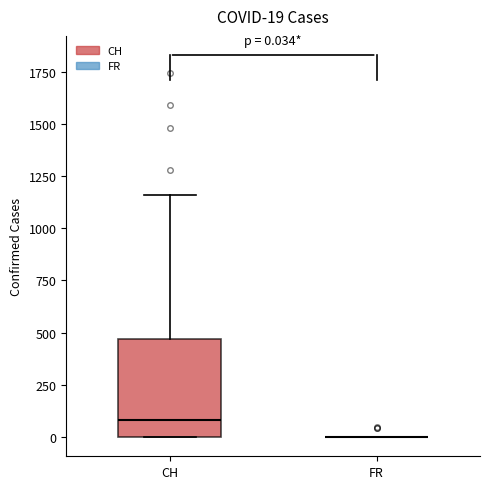

Comparing the boxes themselves (not the whiskers), which one is the tallest?

CH